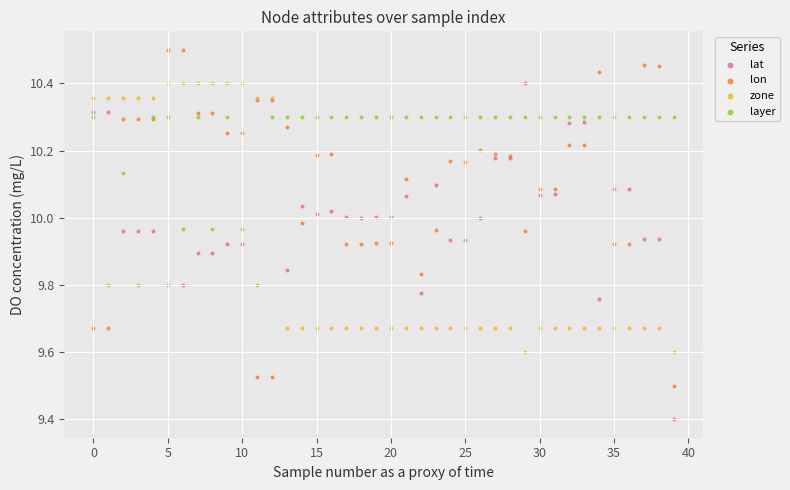

In the lat series, what Y value is closest to 9?

9.4